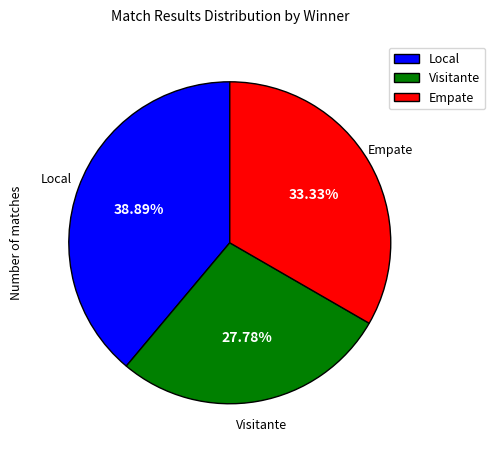

What is the largest slice in the pie chart?

Local